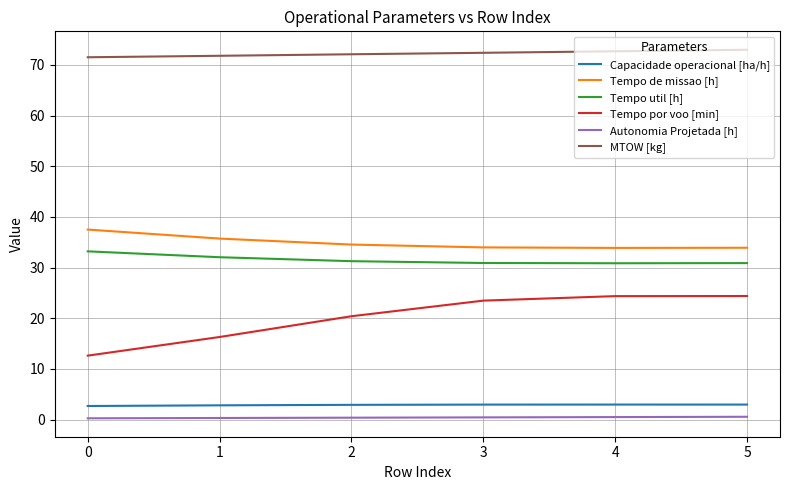

Which series has the widest spread of values?

Tempo por voo [min]